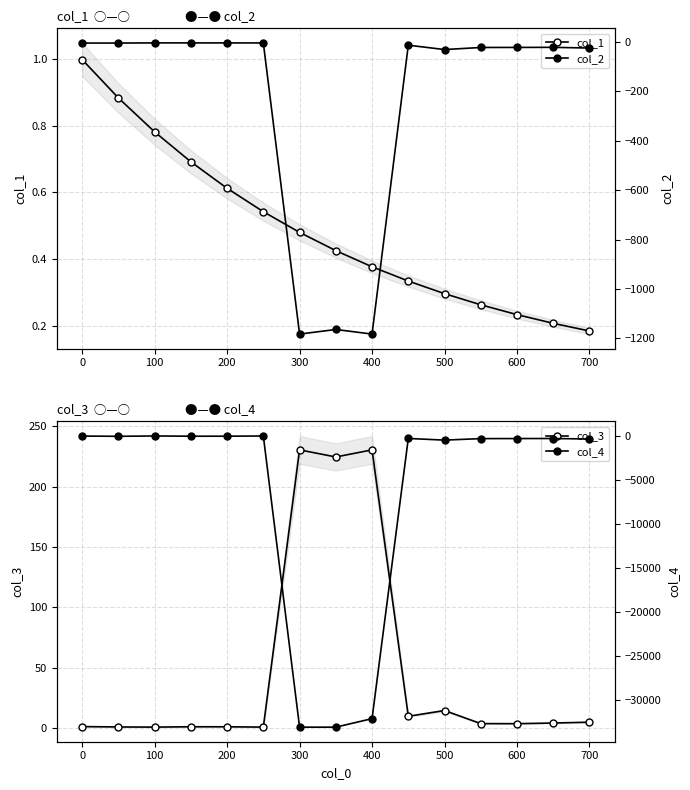

True or false: col_1 and col_2 cross at least once.

False